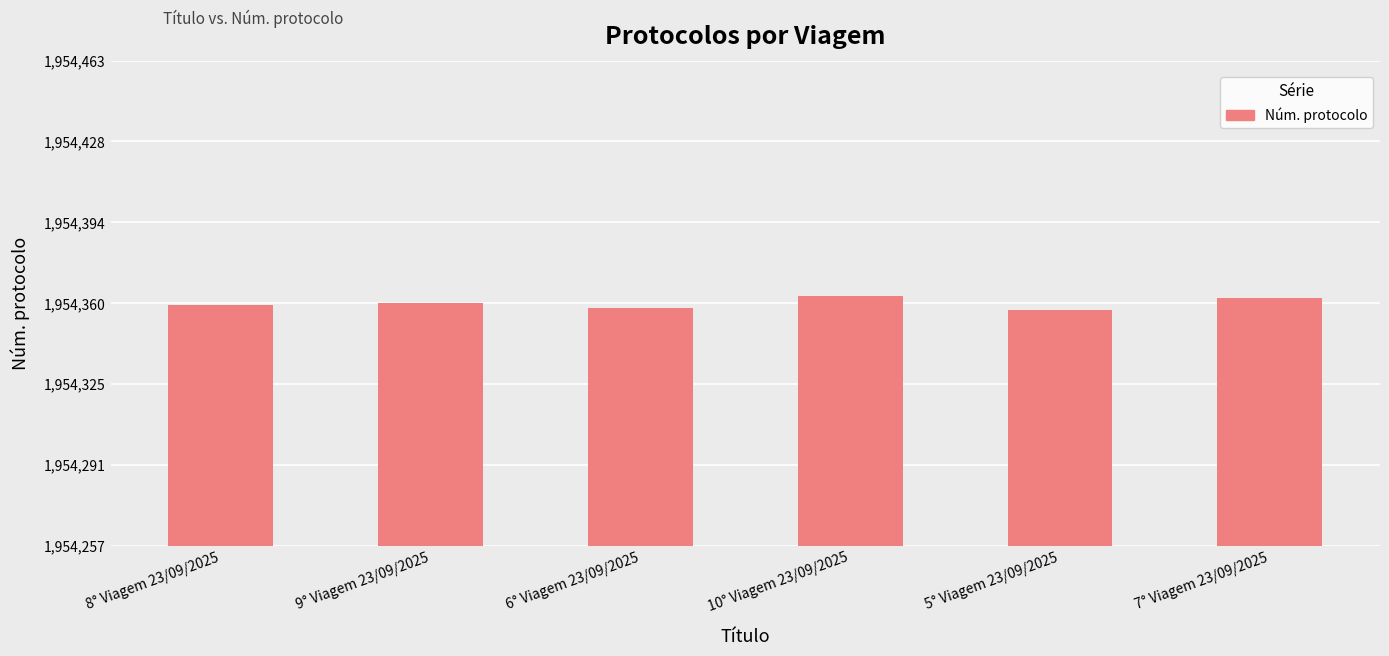

What is the label of the 6th bar from the left?

7° Viagem 23/09/2025